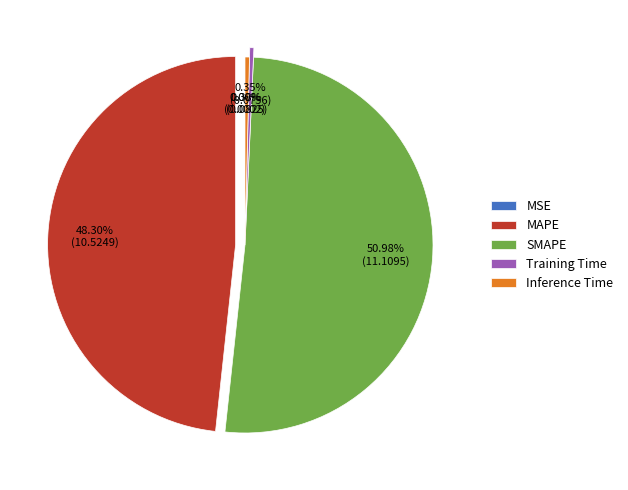

What is the ratio of the value at MAPE to the value at SMAPE?

0.9